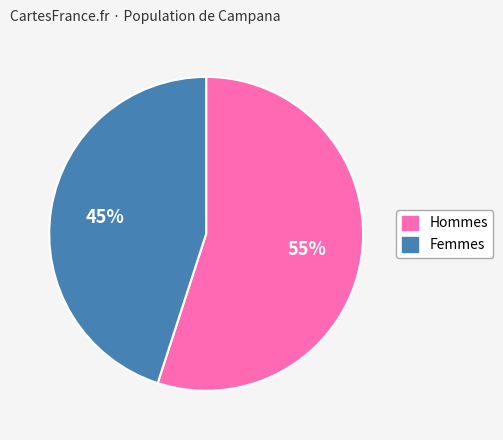

Count the number of slices in the pie.

2